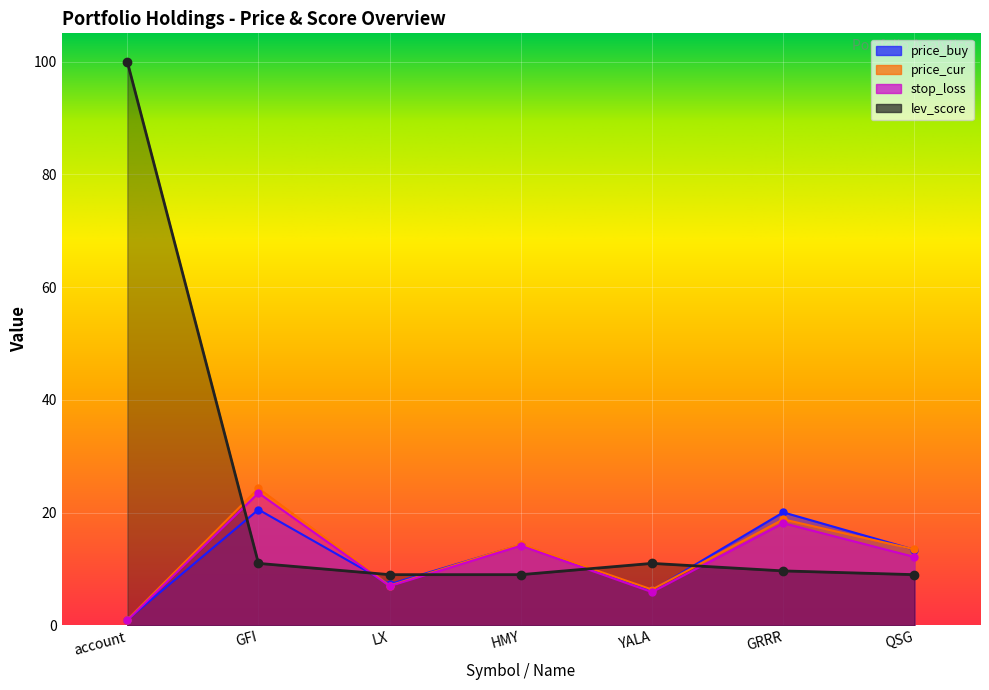

Reading left to right, list all the values displayed in this chart.

price_buy: account=1.0	GFI=20.5	LX=7.3	HMY=14.3	YALA=6.2	GRRR=20.1	QSG=13.4
price_cur: account=1.0	GFI=24.3	LX=7.1	HMY=14.4	YALA=6.4	GRRR=18.8	QSG=13.5
stop_loss: account=0.9	GFI=23.5	LX=7.0	HMY=14.1	YALA=5.9	GRRR=18.1	QSG=12.1
lev_score: account=100.0	GFI=11.0	LX=9.0	HMY=9.0	YALA=11.0	GRRR=9.7	QSG=9.0